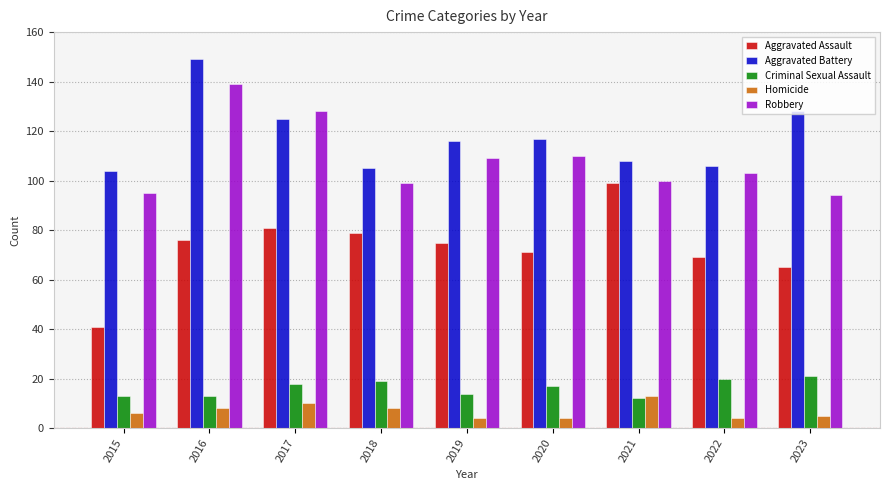

Which category has the highest value across all series?

2016